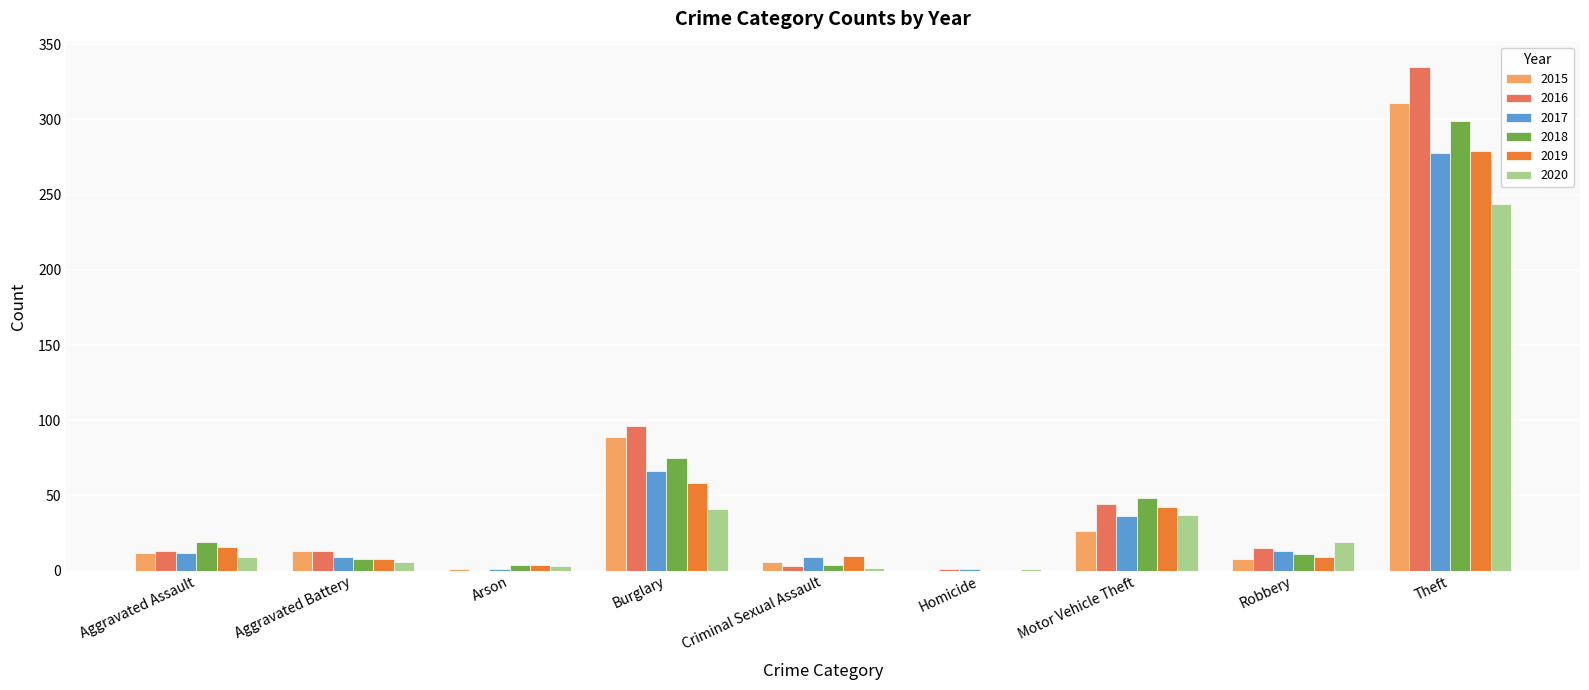

True or false: 2016 has a value of 96 at Burglary.

True